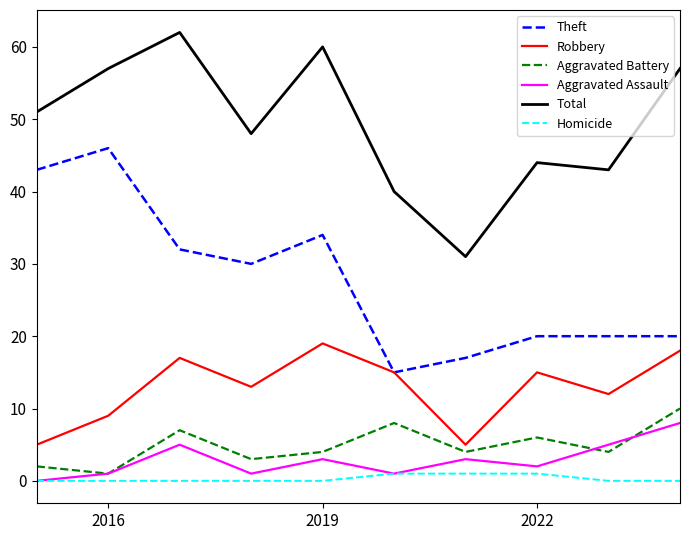

True or false: Aggravated Assault and Total intersect in this chart.

False